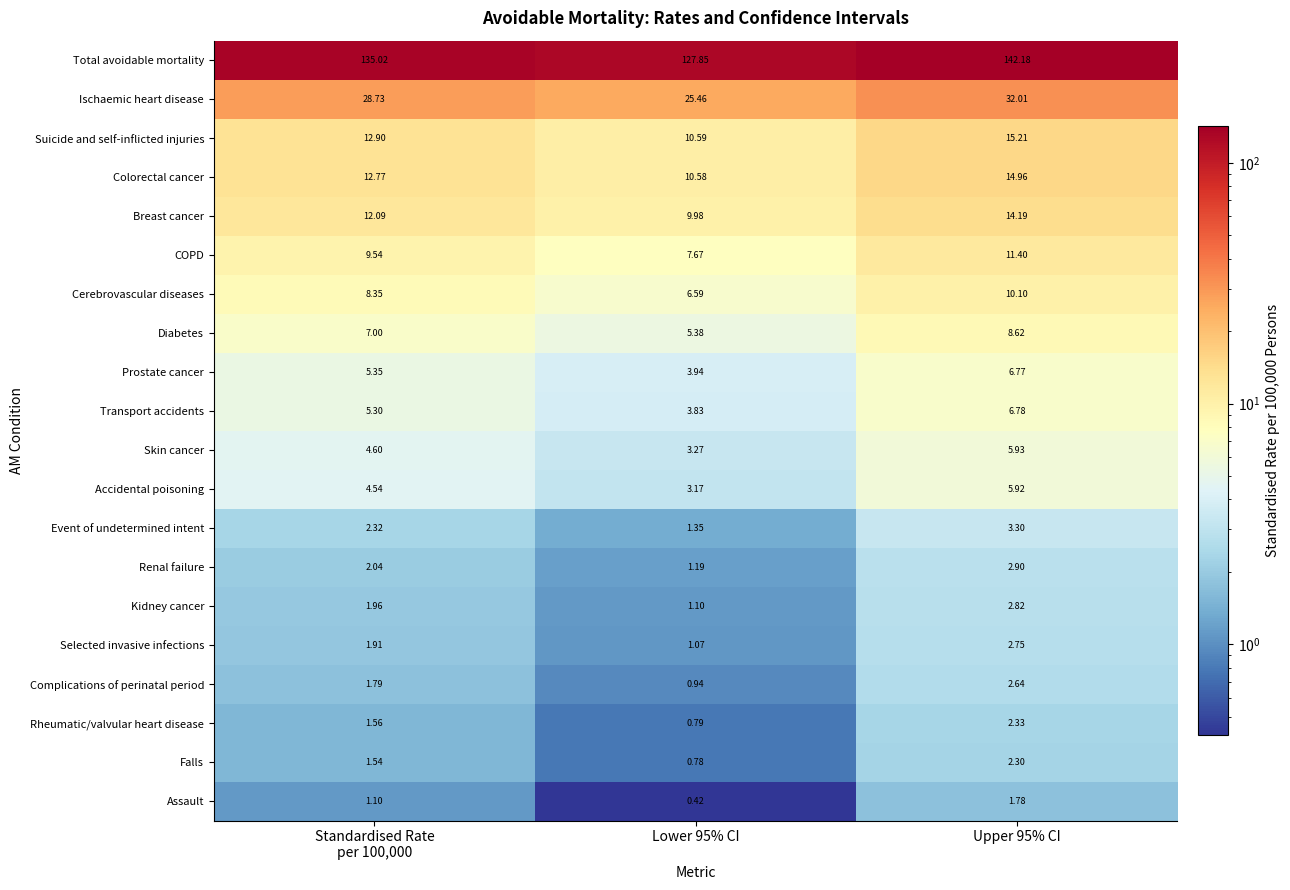

Which series has the largest range (max minus min)?

Total avoidable mortality